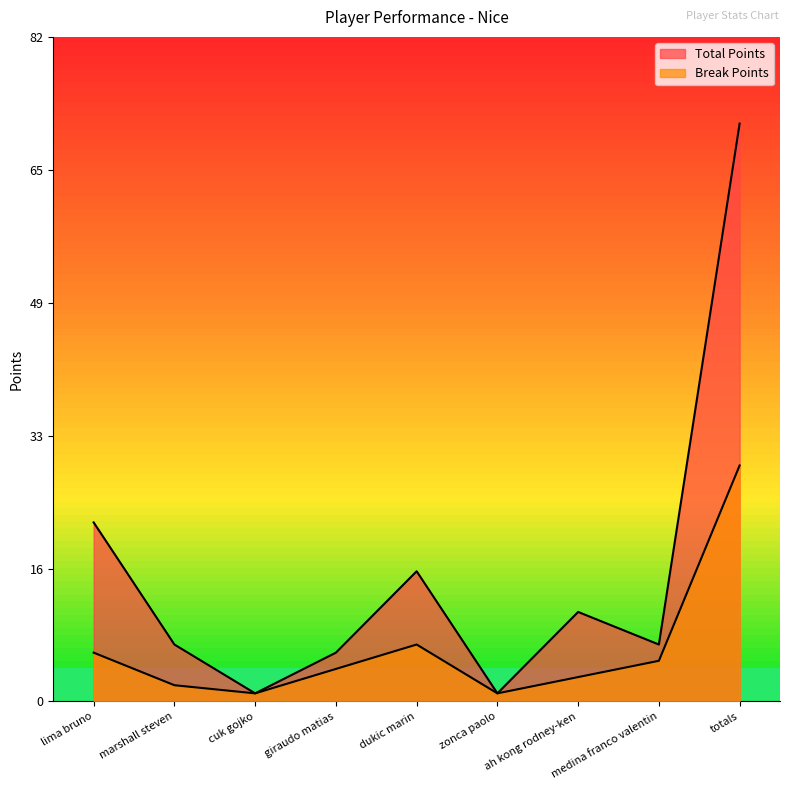

Rank the series at medina franco valentin from highest to lowest value.

Total Points, Break Points